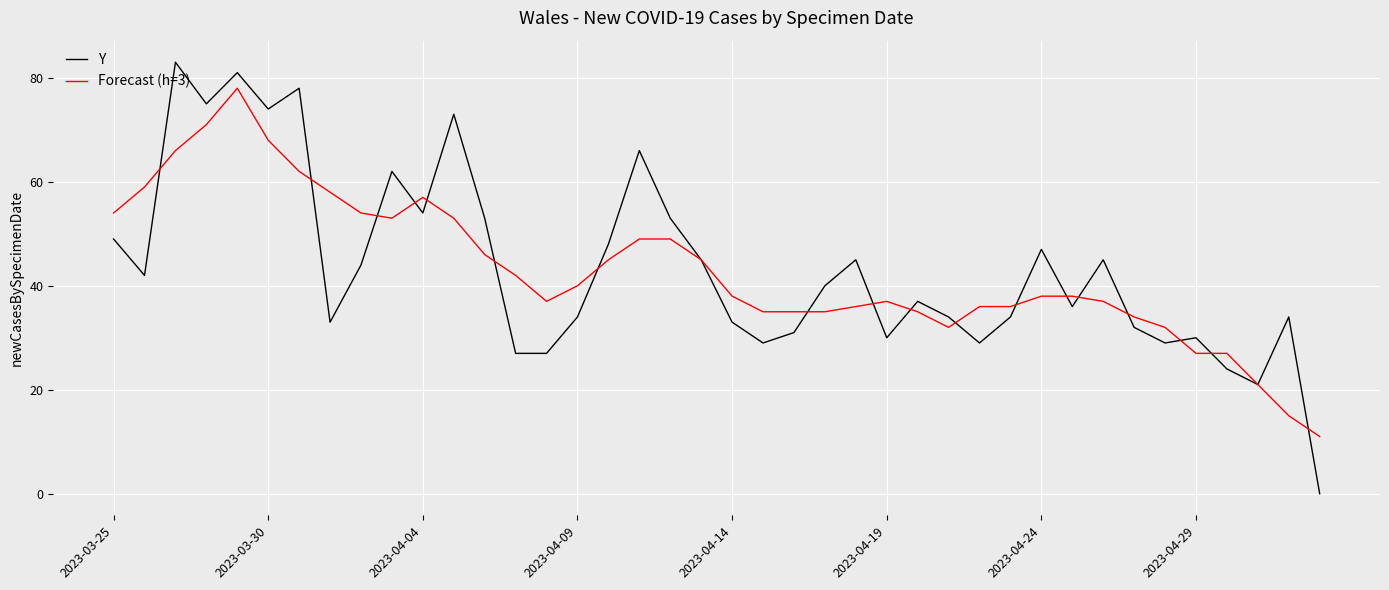

List the series in order of their peak value, lowest first.

Forecast (h=3), Y